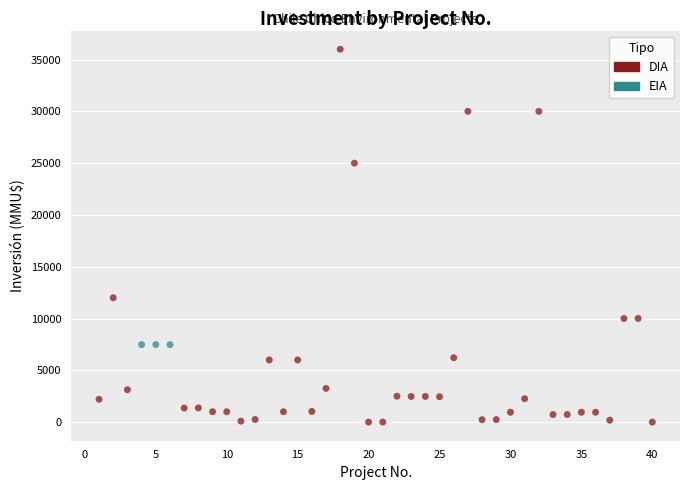

Which series reaches the minimum Y coordinate?

DIA